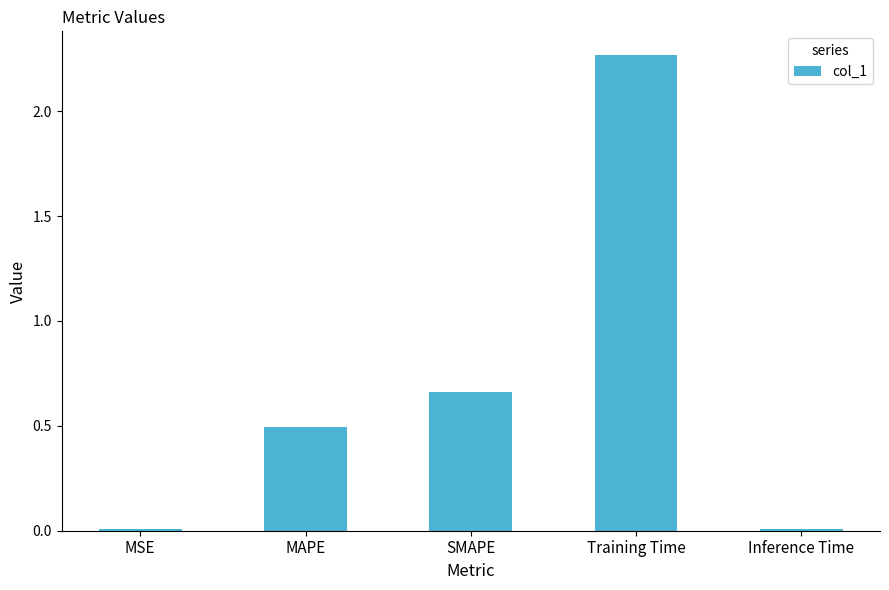

Between Inference Time and MAPE, which is larger?

MAPE